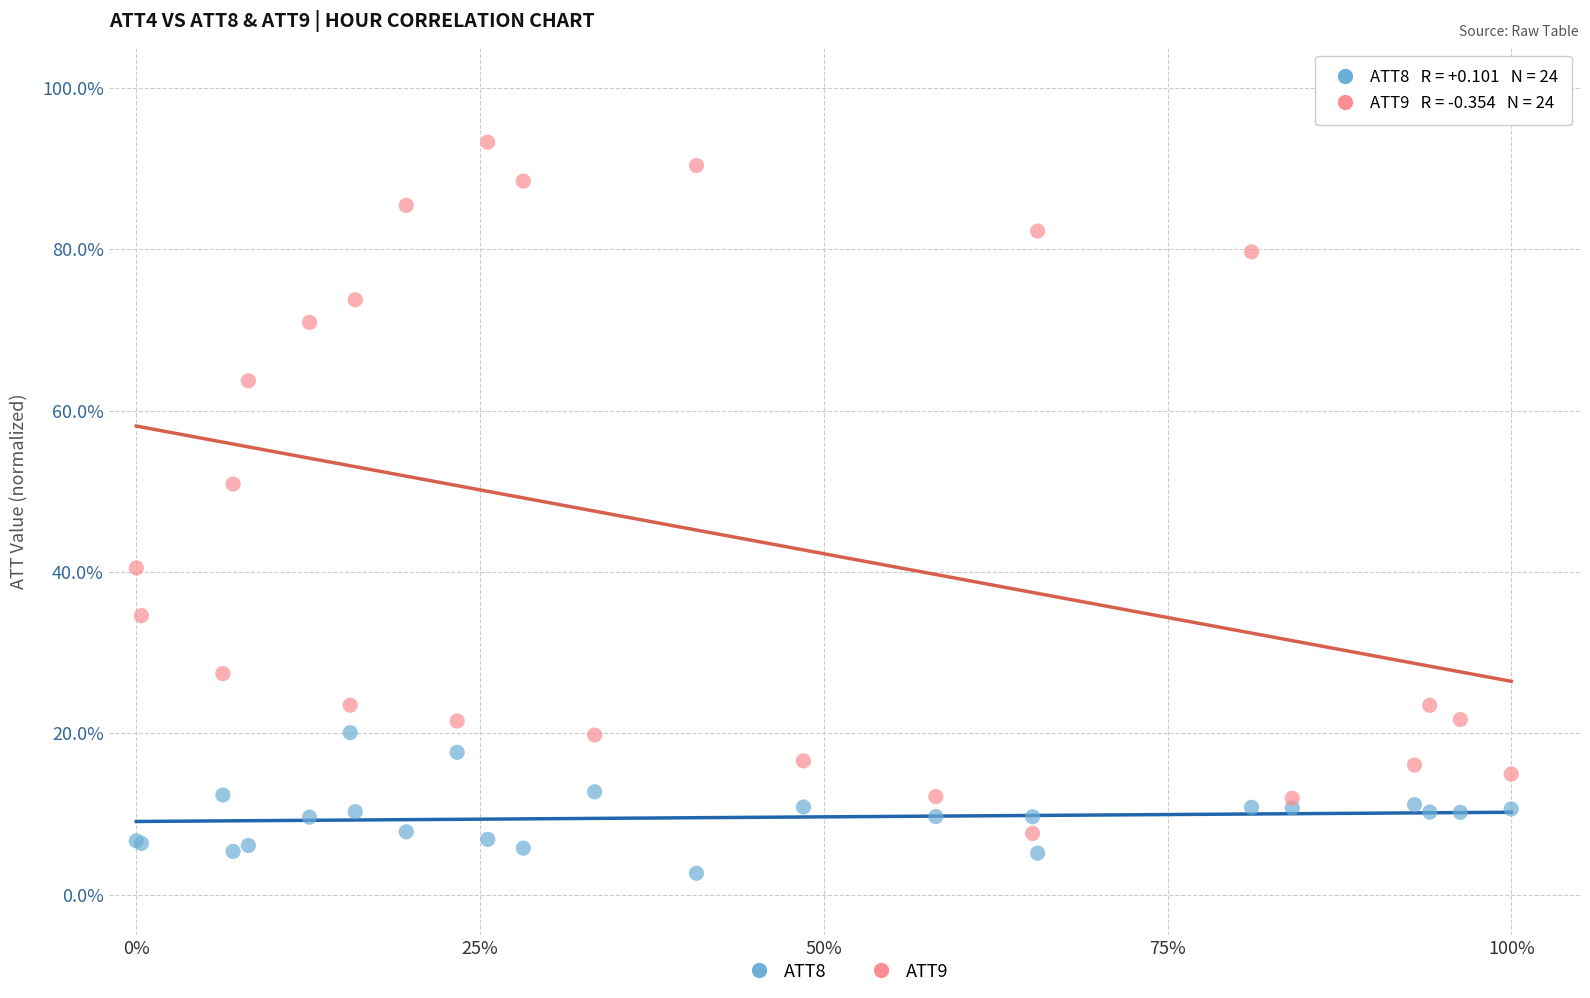

What are all the series names shown in the legend?

ATT8, ATT9